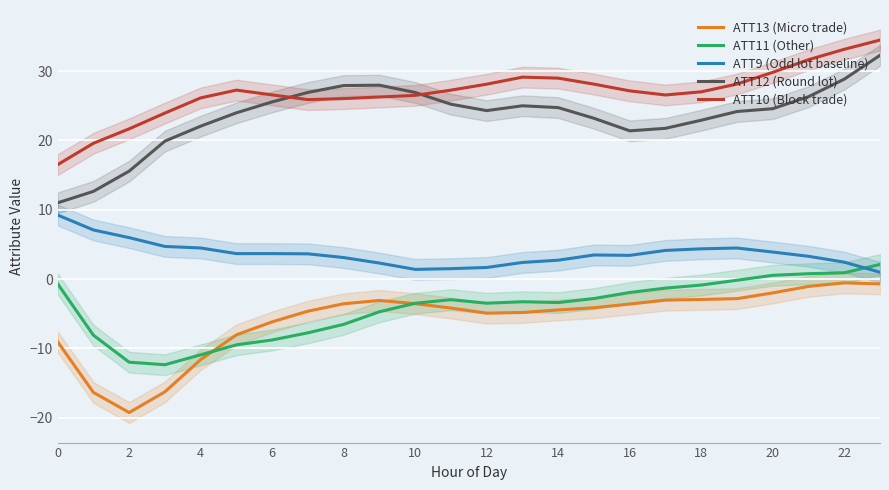

True or false: ATT13 (Micro trade) and ATT9 (Odd lot baseline) cross at least once.

False